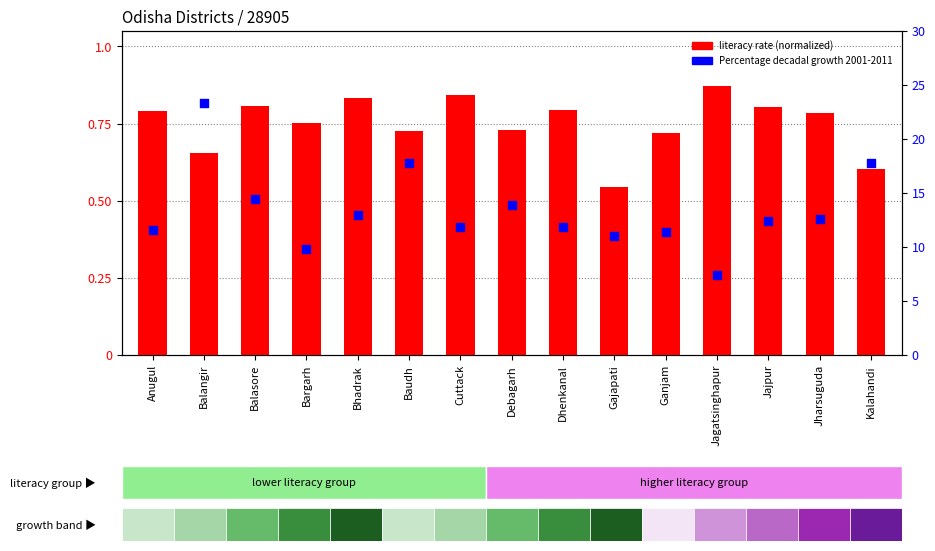

At how many categories does at least one series exceed 19?

1